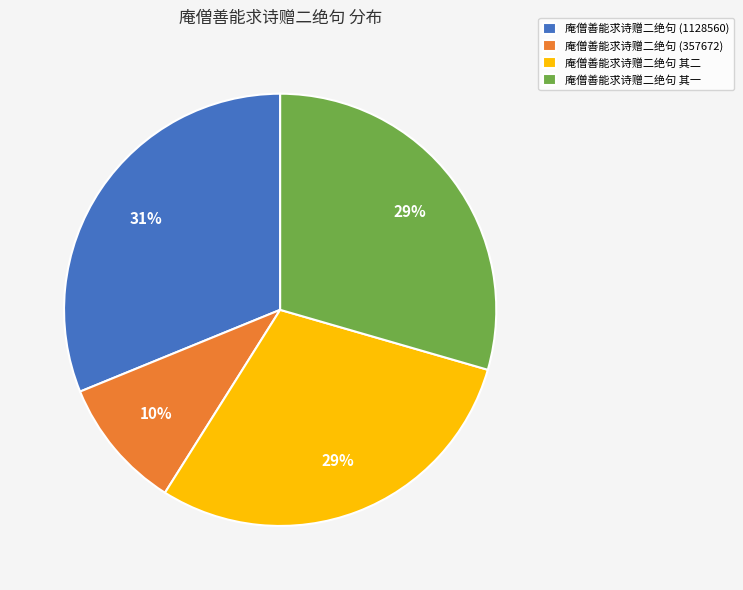

Combined, do 庵僧善能求诗赠二绝句 (357672) and 庵僧善能求诗赠二绝句 其一 account for over 50%?

No